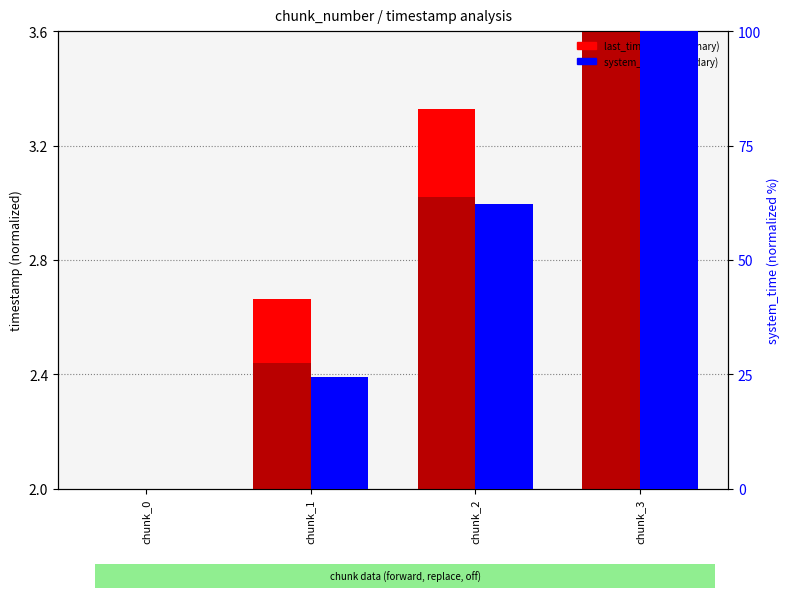

Where does the created_timestamp series first go above 3?

chunk_2